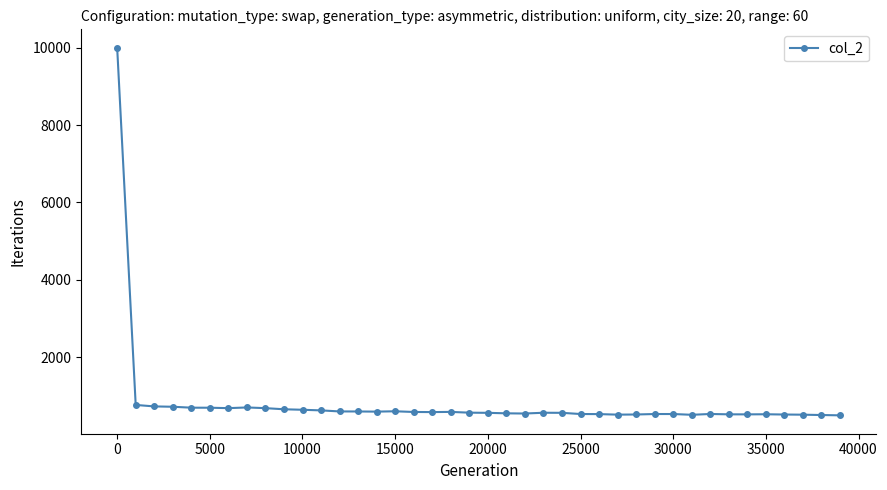

Is this an area chart (filled region under the line)?

No